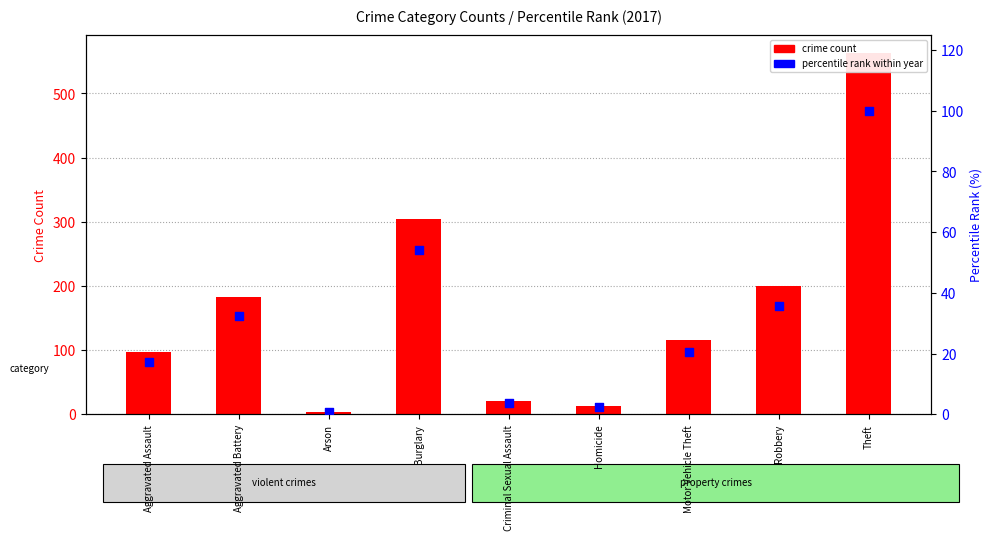

Which series has the largest total across all categories?

crime count